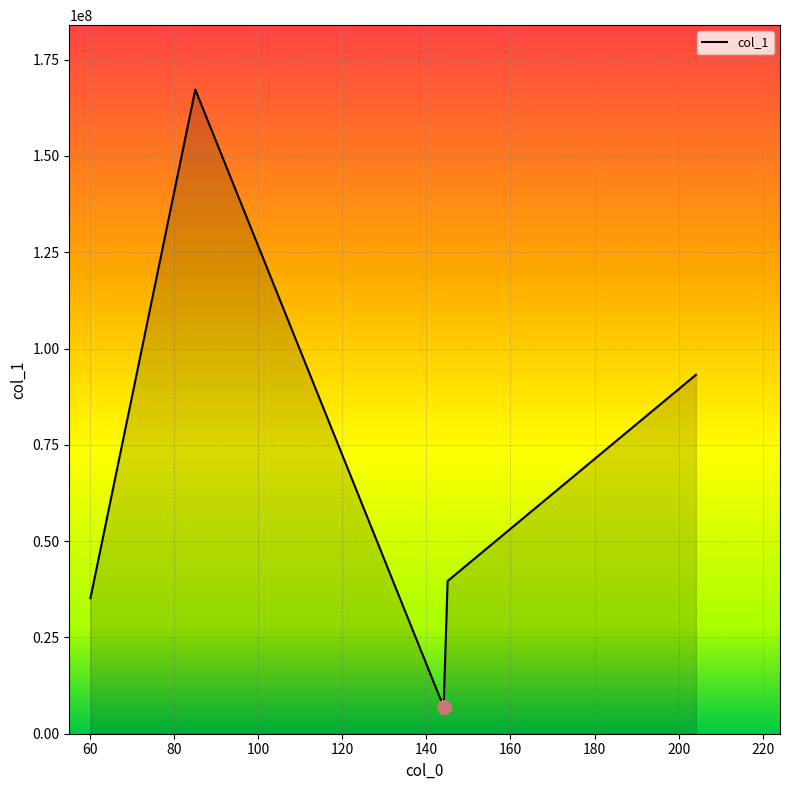

Count the number of data series in this chart.

1